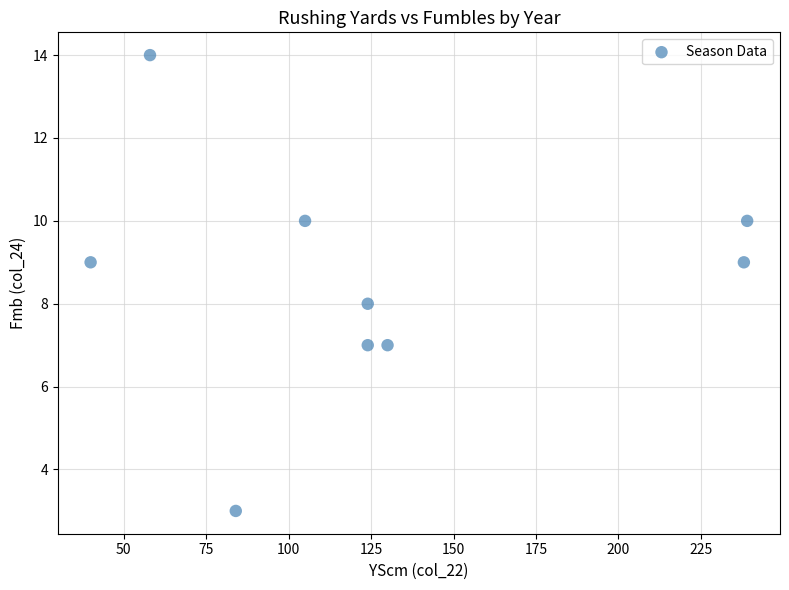

What is the average Y value?

9